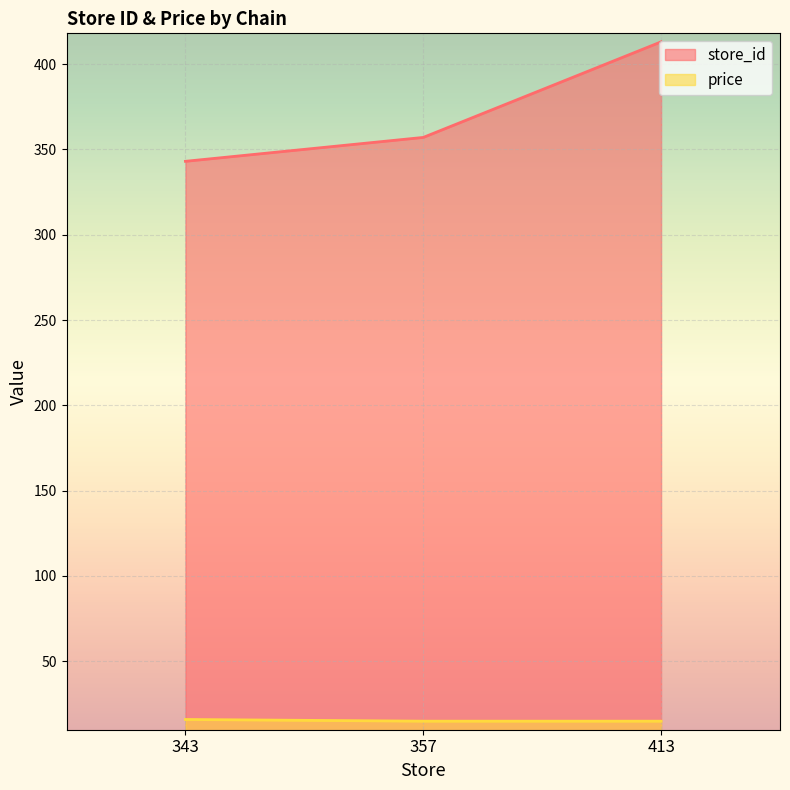

List the series in order of their peak value, lowest first.

price, store_id